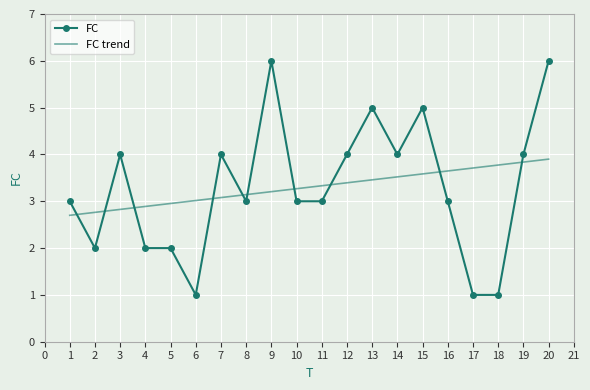

Reading left to right, transcribe all the data shown in this chart.

FC: 3.0	2.0	4.0	2.0	2.0	1.0	4.0	3.0	6.0	3.0	3.0	4.0	5.0	4.0	5.0	3.0	1.0	1.0	4.0	6.0
FC trend: 2.7	2.8	2.8	2.9	3.0	3.0	3.1	3.1	3.2	3.3	3.3	3.4	3.5	3.5	3.6	3.6	3.7	3.8	3.8	3.9